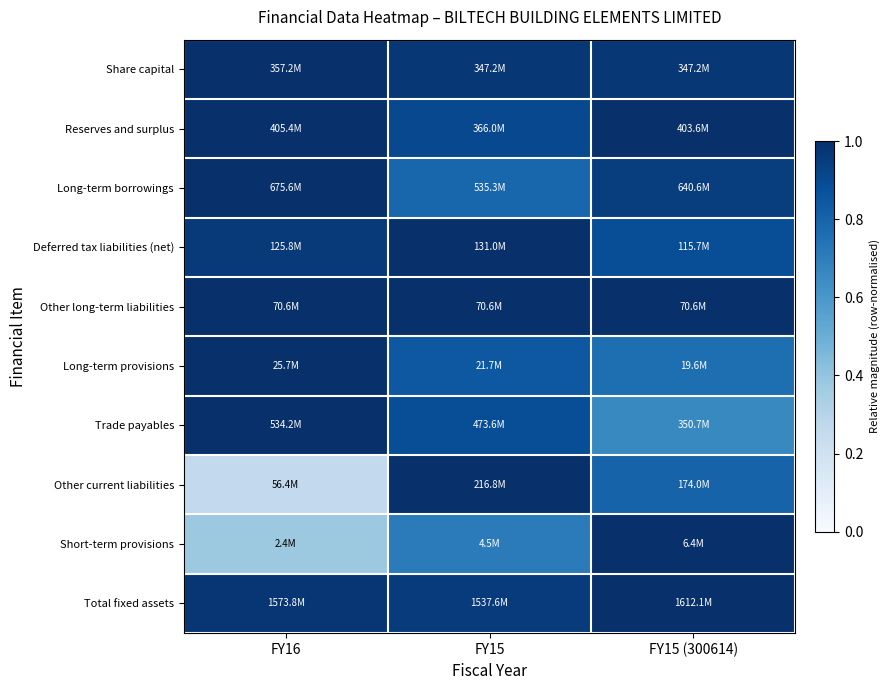

At how many categories does at least one series exceed 0?

3